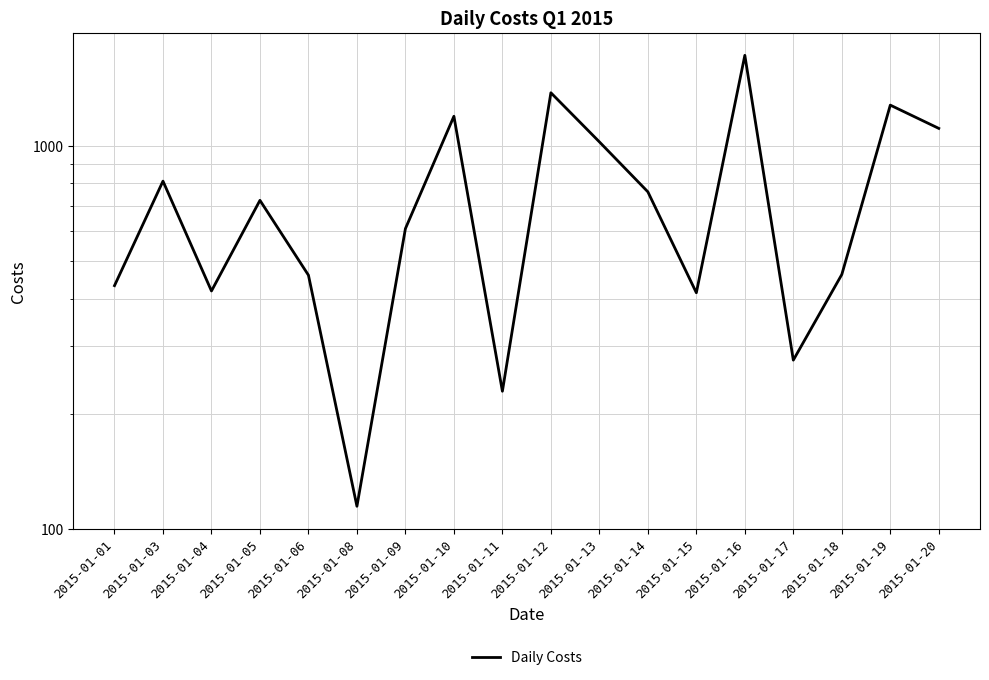

Which category has the lowest value across all series?

2015-01-08